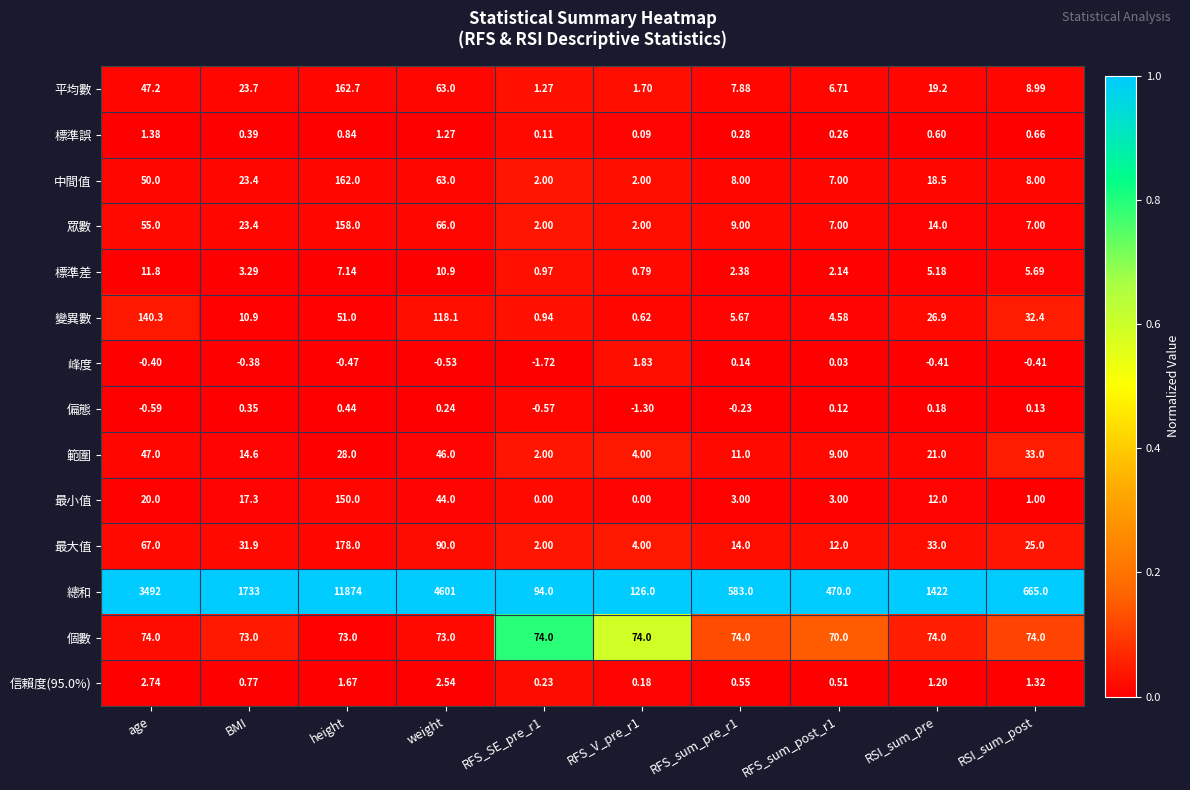

Between RSI_sum_pre and RSI_sum_post, which series saw the biggest shift?

總和